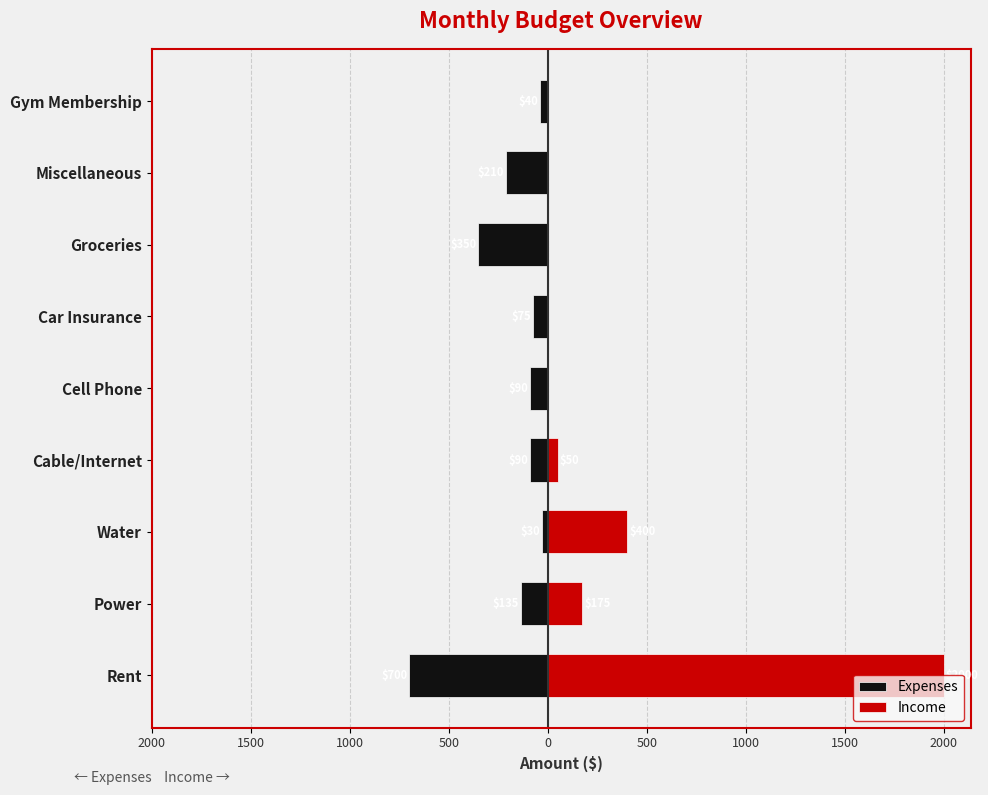

Does the chart contain stacked bars?

No